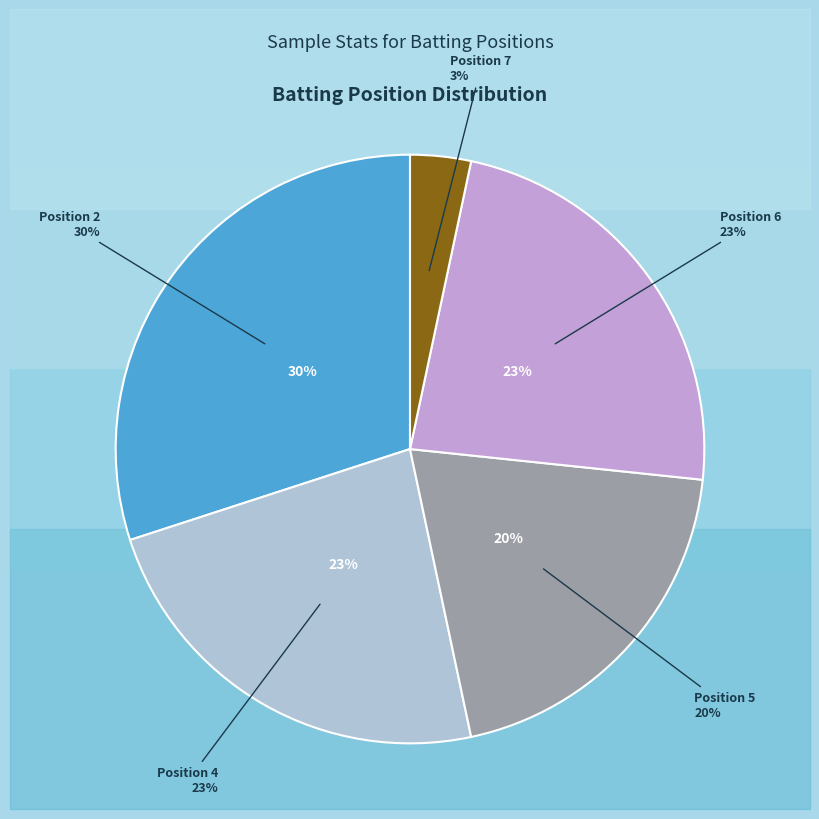

The Position 2 slice represents 30% of the pie. True or false?

True